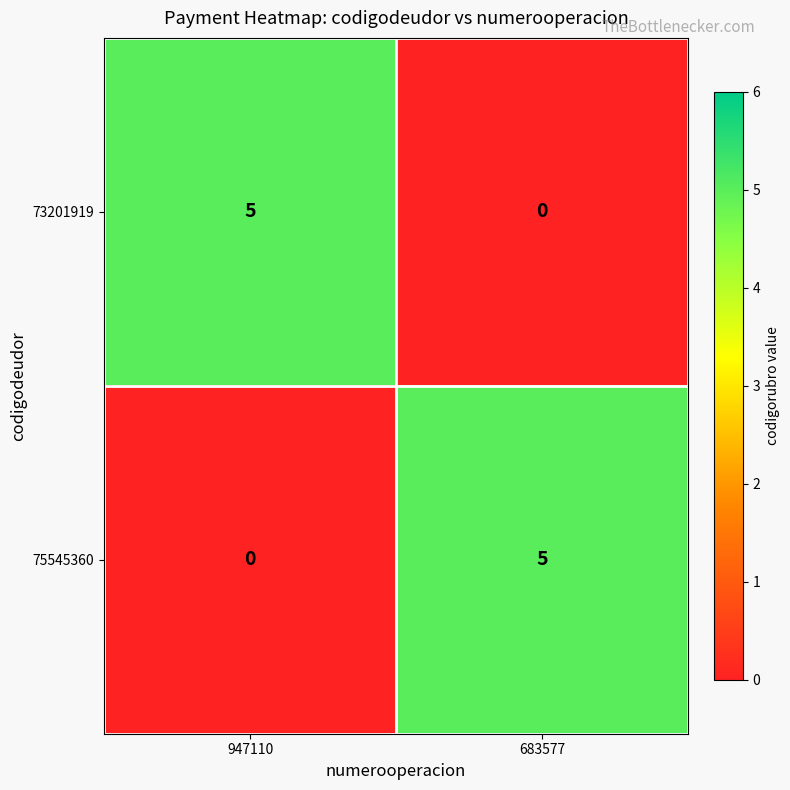

What is the total value across all series at 947110?

5